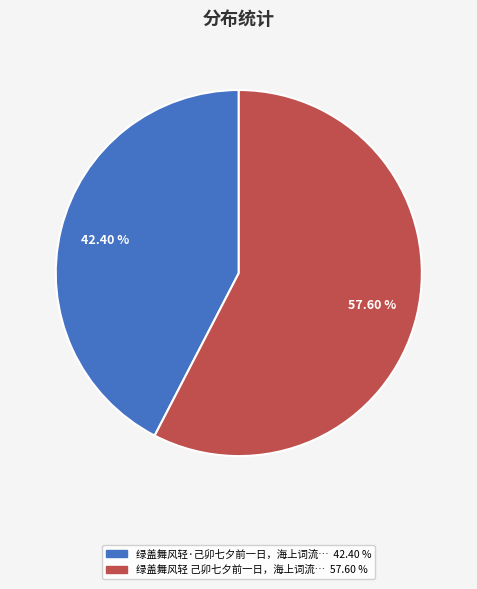

Does any single category account for the majority?

Yes